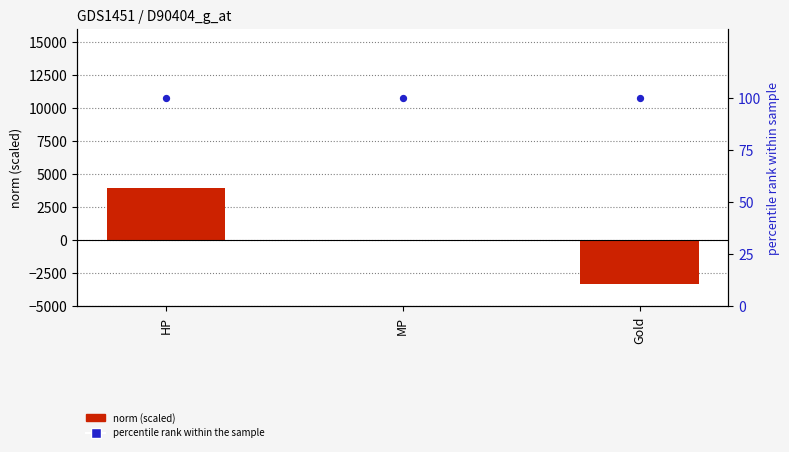

What are all the series names shown in the legend?

norm (scaled), percentile rank